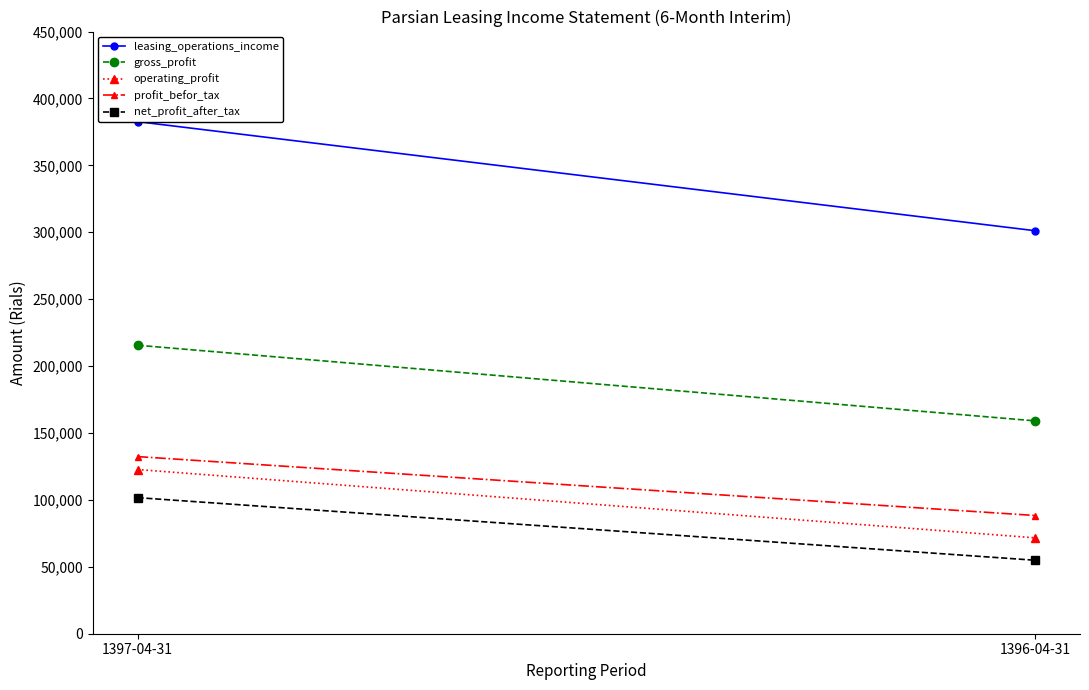

What is the value of the net_profit_after_tax point at the 1st from the left?

101694